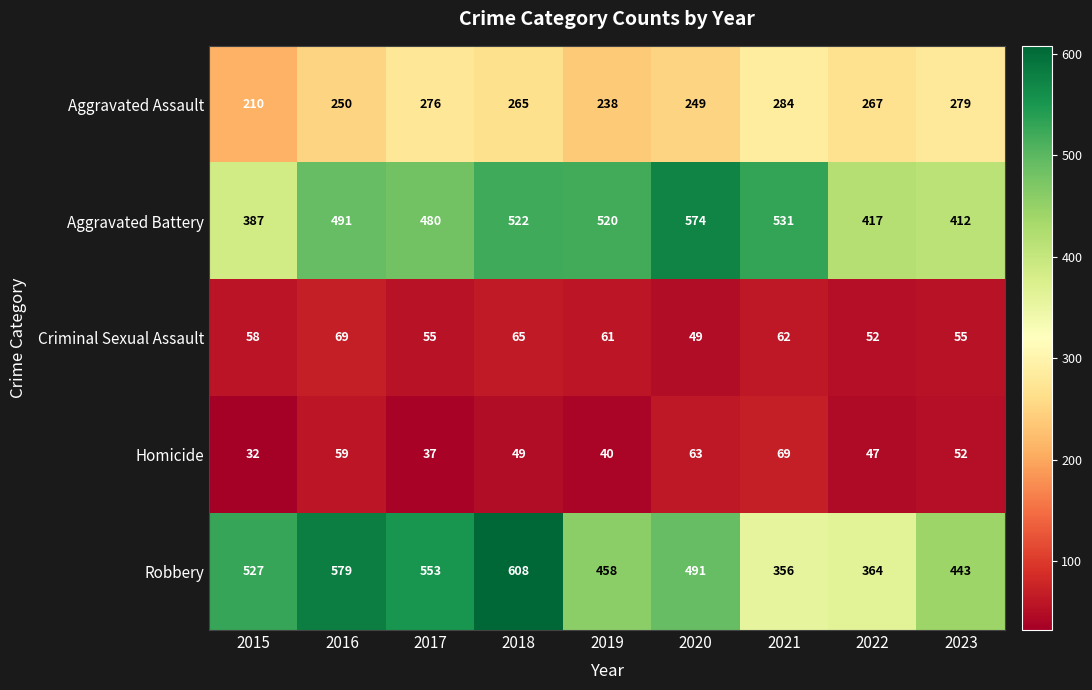

Where is Robbery nearest to the value 482?

2020